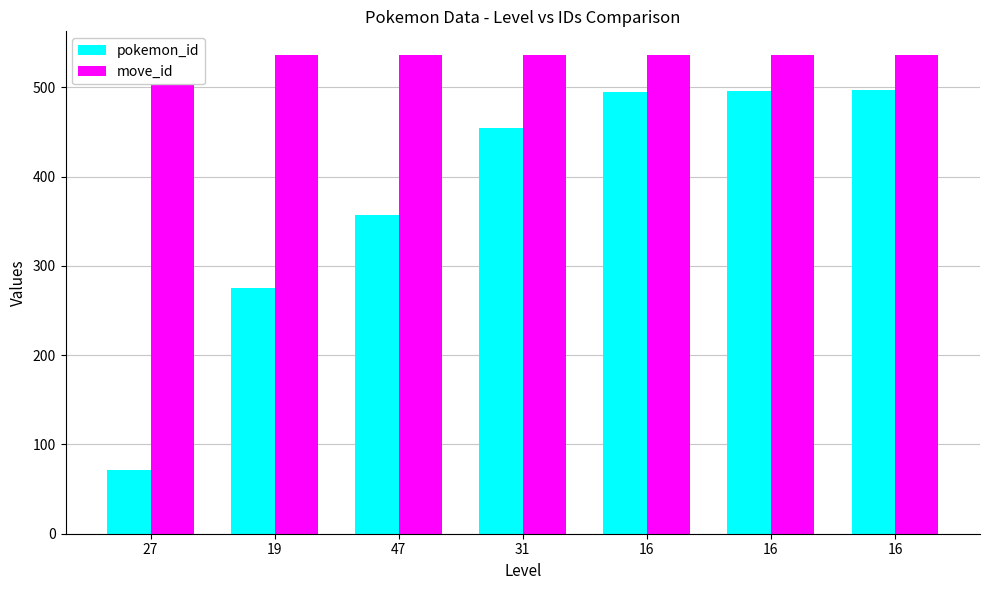

Reading left to right, extract all data points from this chart.

pokemon_id: 71	275	357	455	495	496	497
move_id: 536	536	536	536	536	536	536